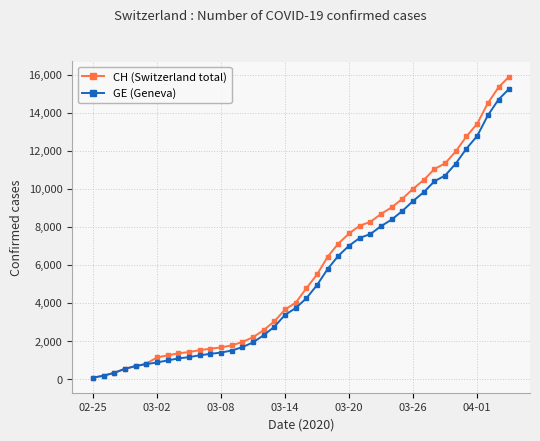

True or false: GE (Geneva) and CH (Switzerland total) cross at least once.

False